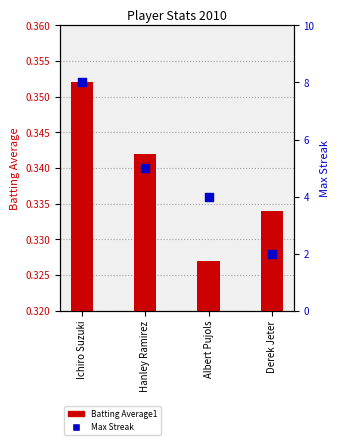

Which series contains the lowest Y value?

Batting Average1